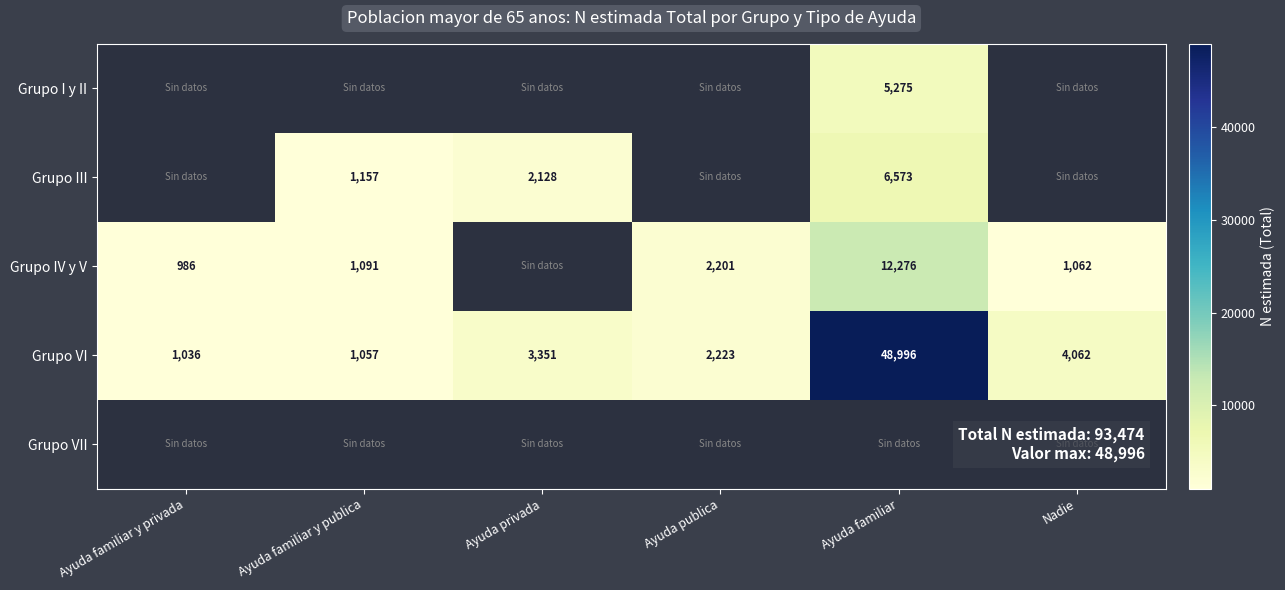

What is the sum of all Grupo VI values?

60725